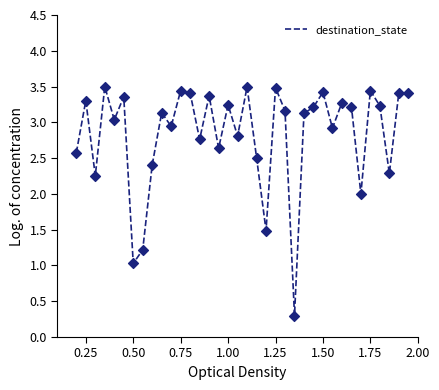

What is the difference between the maximum and minimum values?

3.2